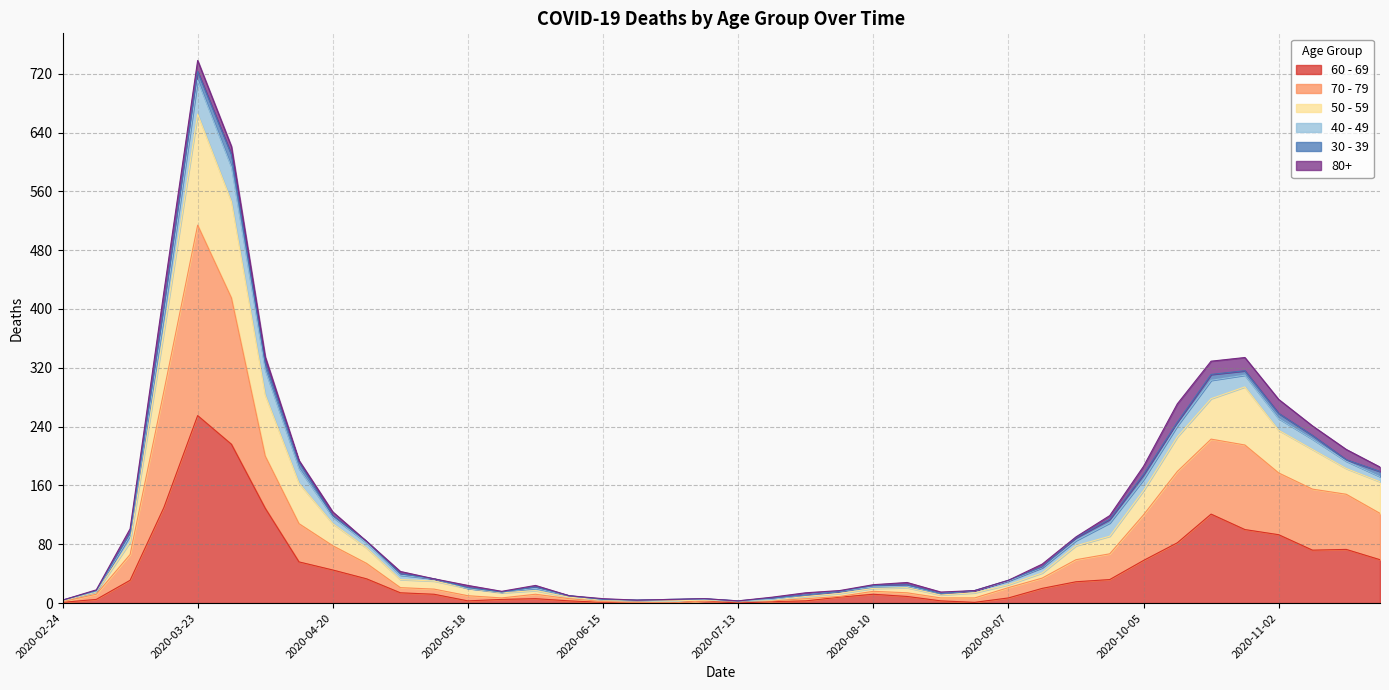

At which label does 60 - 69 reach its peak?

2020-03-23